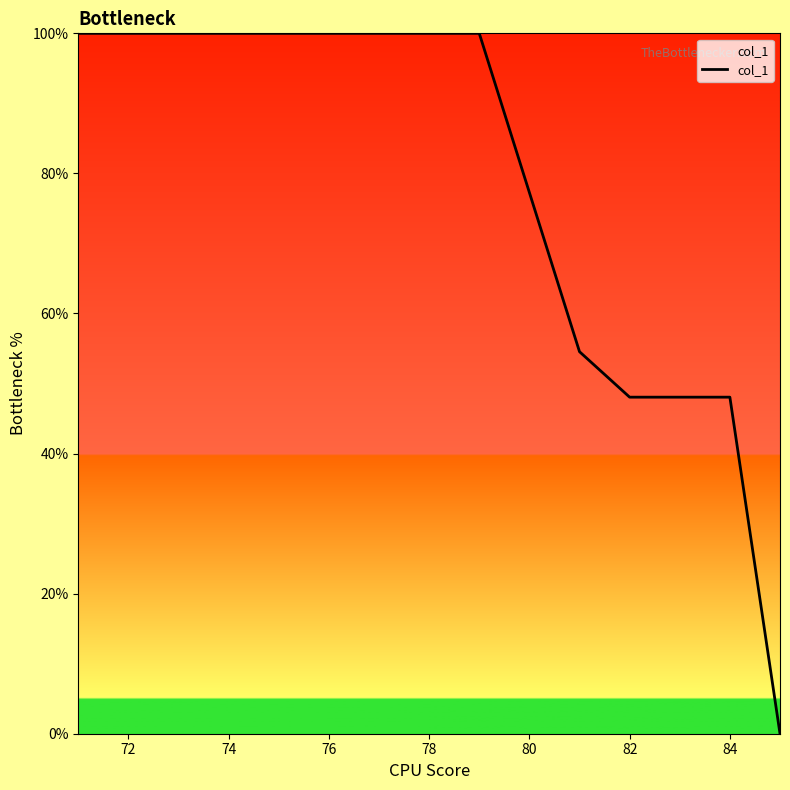

What is the greatest value displayed?

100.0